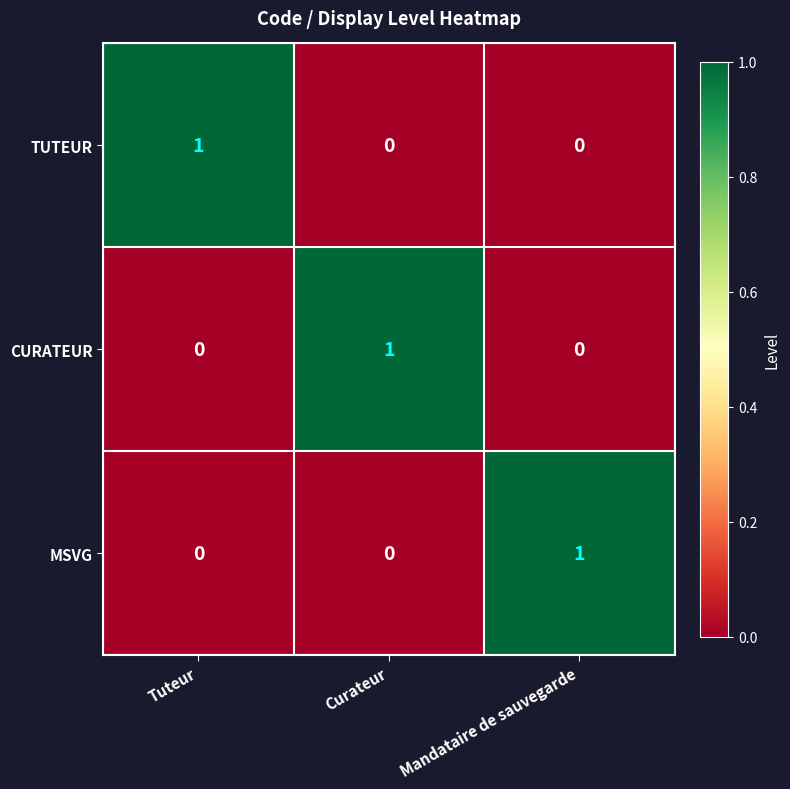

How many CURATEUR values are between 0 and 1?

3